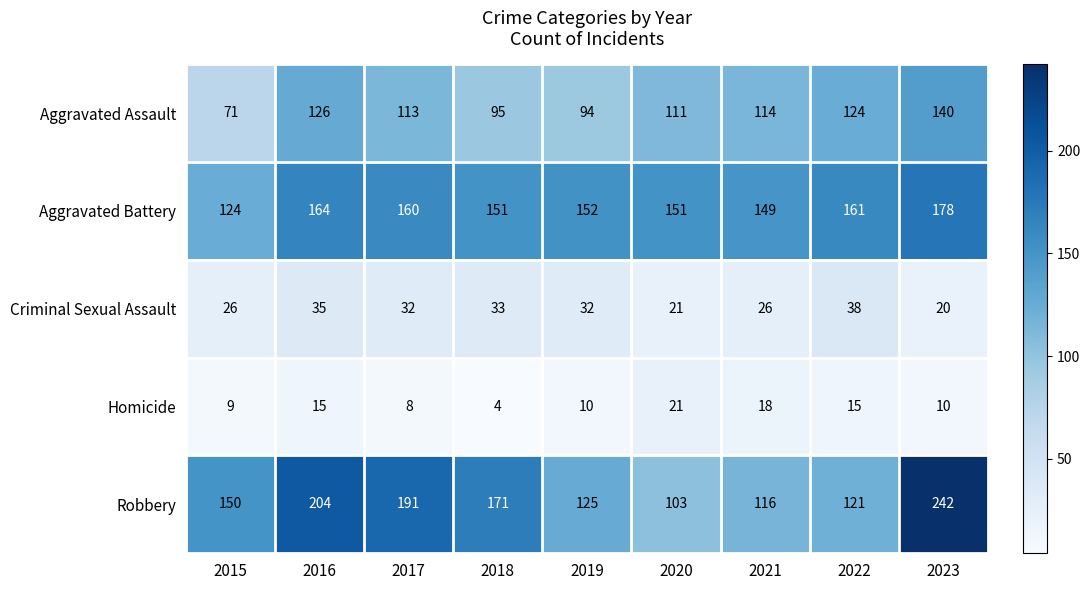

The Homicide series shows 29 at 2021. True or false?

False